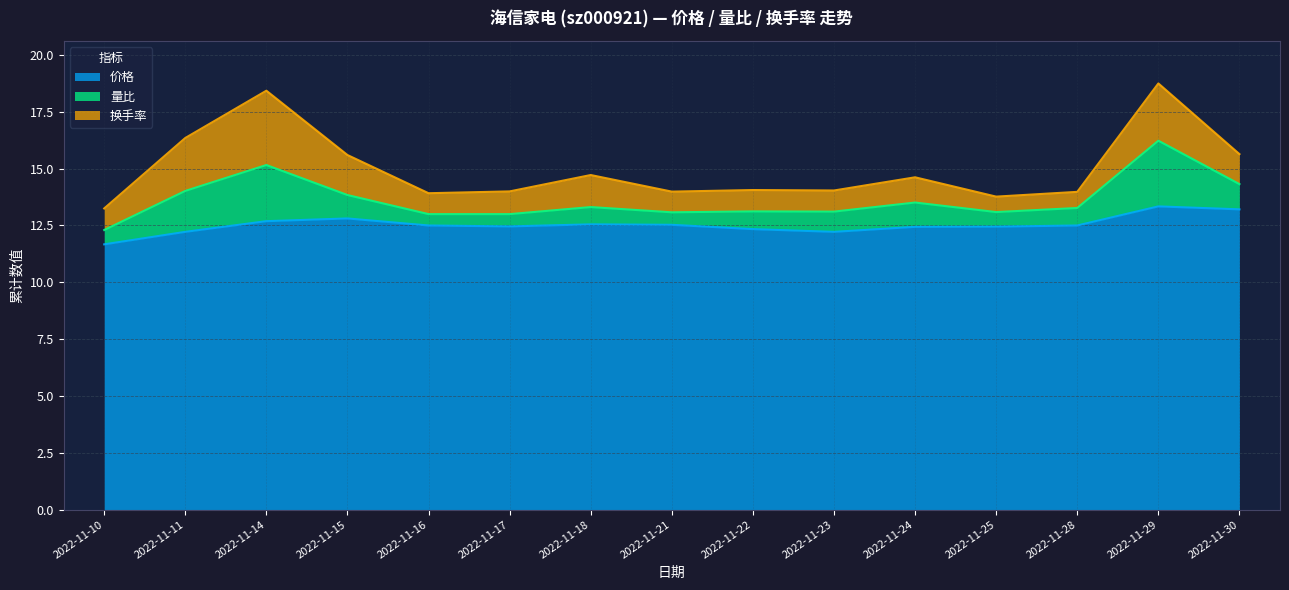

Rank the series by their maximum value, from lowest to highest.

量比, 换手率, 价格